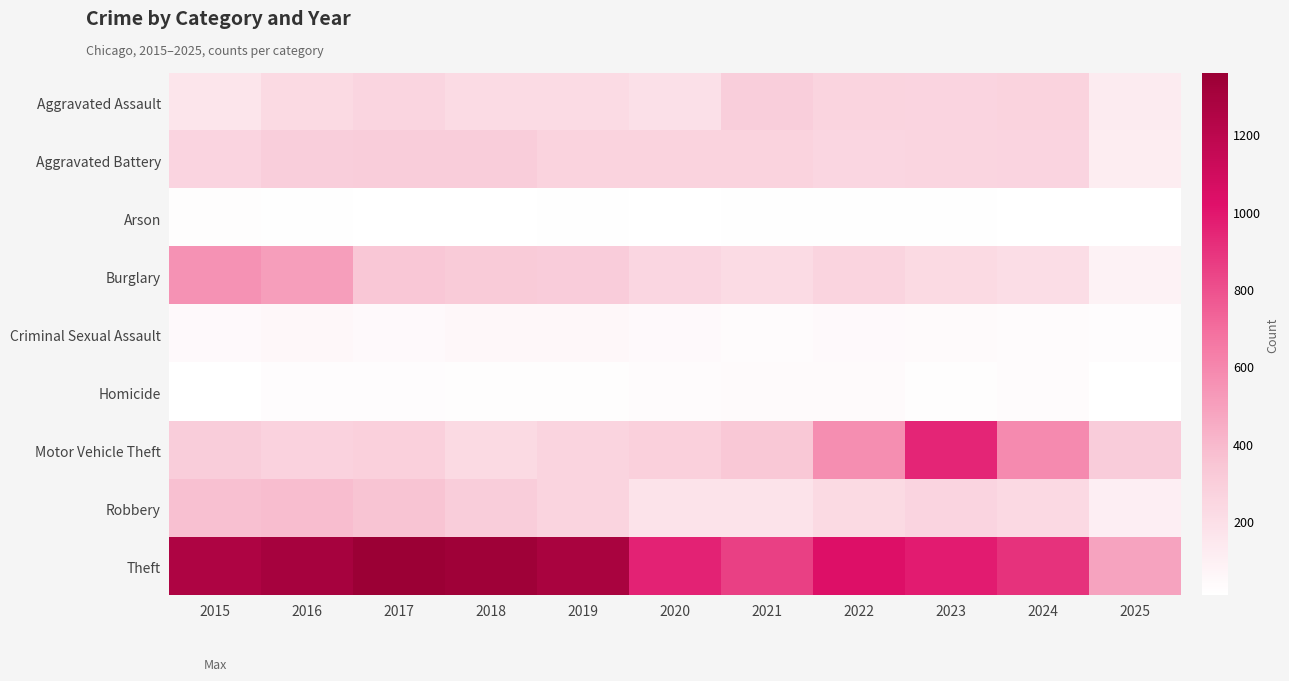

Reading left to right, transcribe all the data shown in this chart.

Aggravated Assault: 2015=164	2016=225	2017=251	2018=220	2019=220	2020=192	2021=295	2022=264	2023=259	2024=267	2025=126
Aggravated Battery: 2015=259	2016=298	2017=303	2018=302	2019=267	2020=268	2021=270	2022=249	2023=251	2024=259	2025=115
Arson: 2015=22	2016=14	2017=12	2018=8	2019=16	2020=12	2021=18	2022=15	2023=15	2024=12	2025=9
Burglary: 2015=552	2016=505	2017=339	2018=319	2019=308	2020=250	2021=220	2022=263	2023=225	2024=205	2025=87
Criminal Sexual Assault: 2015=43	2016=51	2017=41	2018=51	2019=55	2020=40	2021=33	2022=44	2023=35	2024=30	2025=26
Homicide: 2015=13	2016=28	2017=27	2018=23	2019=21	2020=34	2021=38	2022=35	2023=23	2024=30	2025=9
Motor Vehicle Theft: 2015=299	2016=272	2017=285	2018=225	2019=262	2020=287	2021=332	2022=569	2023=943	2024=588	2025=304
Robbery: 2015=372	2016=381	2017=356	2018=302	2019=263	2020=174	2021=175	2022=227	2023=257	2024=230	2025=107
Theft: 2015=1263	2016=1297	2017=1359	2018=1337	2019=1288	2020=954	2021=856	2022=1032	2023=980	2024=903	2025=483